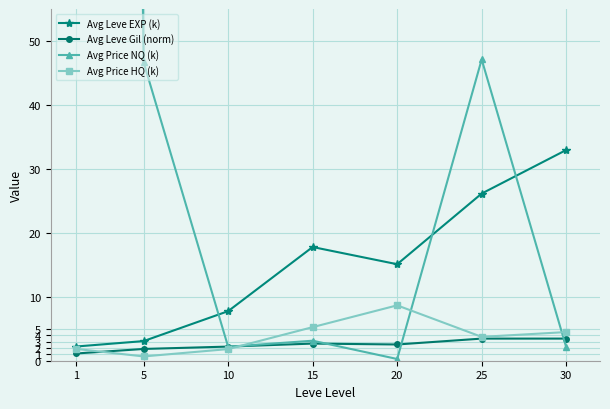

Which series has the widest spread of values?

Avg Price NQ (k)